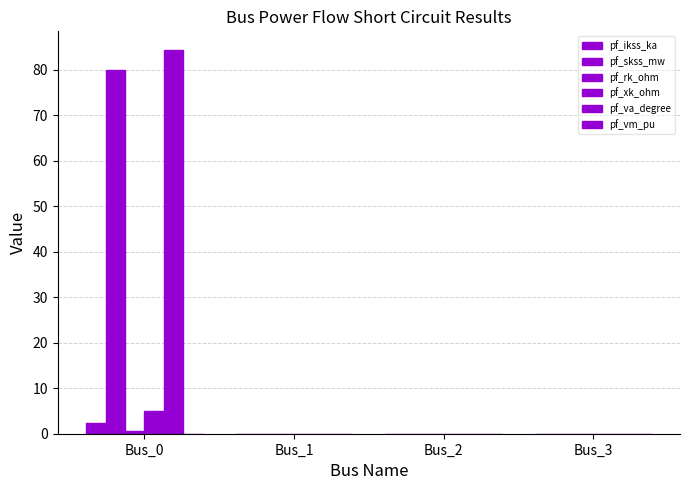

Count the number of categories in the chart.

4